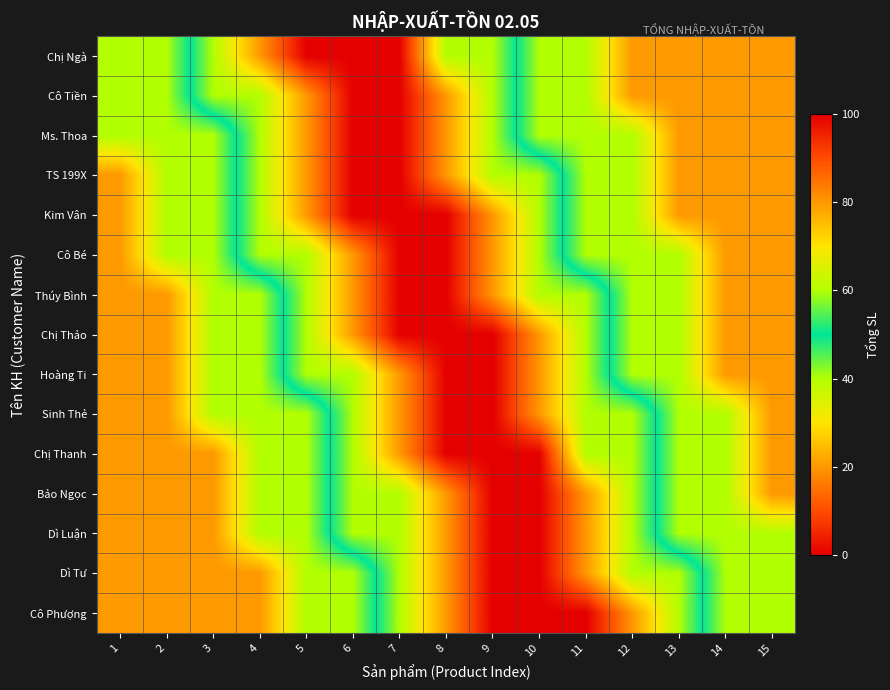

Reading left to right, transcribe all the data shown in this chart.

Chị Ngà: 1=40	2=40	3=60	4=80	5=100	6=100	7=100	8=60	9=60	10=40	11=40	12=20	13=20	14=20	15=20
Cô Tiền: 1=40	2=40	3=60	4=60	5=80	6=100	7=100	8=80	9=60	10=40	11=40	12=20	13=20	14=20	15=20
Ms. Thoa: 1=40	2=40	3=40	4=60	5=80	6=100	7=100	8=80	9=60	10=40	11=40	12=40	13=20	14=20	15=20
TS 199X: 1=20	2=40	3=40	4=60	5=80	6=100	7=100	8=80	9=60	10=60	11=40	12=40	13=20	14=20	15=20
Kim Vân: 1=20	2=40	3=40	4=60	5=80	6=100	7=100	8=100	9=80	10=60	11=40	12=40	13=20	14=20	15=20
Cô Bé: 1=20	2=40	3=40	4=60	5=60	6=80	7=100	8=100	9=80	10=60	11=40	12=40	13=40	14=20	15=20
Thúy Bình: 1=20	2=20	3=40	4=40	5=60	6=80	7=100	8=100	9=80	10=60	11=60	12=40	13=40	14=20	15=20
Chị Thảo: 1=20	2=20	3=40	4=40	5=60	6=80	7=100	8=100	9=100	10=80	11=60	12=40	13=40	14=20	15=20
Hoàng Ti: 1=20	2=20	3=40	4=40	5=60	6=60	7=80	8=100	9=100	10=80	11=60	12=40	13=40	14=20	15=20
Sinh Thẻ: 1=20	2=20	3=40	4=40	5=40	6=60	7=80	8=100	9=100	10=80	11=60	12=60	13=40	14=40	15=20
Chị Thanh: 1=20	2=20	3=20	4=40	5=40	6=60	7=80	8=100	9=100	10=100	11=60	12=60	13=40	14=40	15=20
Bảo Ngọc: 1=20	2=20	3=20	4=40	5=40	6=60	7=60	8=80	9=100	10=100	11=80	12=60	13=40	14=40	15=20
Dì Luận: 1=20	2=20	3=20	4=40	5=40	6=60	7=60	8=80	9=100	10=100	11=80	12=60	13=40	14=40	15=40
Dì Tư: 1=20	2=20	3=20	4=20	5=40	6=40	7=60	8=80	9=100	10=100	11=80	12=60	13=60	14=40	15=40
Cô Phượng: 1=20	2=20	3=20	4=20	5=40	6=40	7=60	8=80	9=100	10=100	11=100	12=80	13=60	14=40	15=40